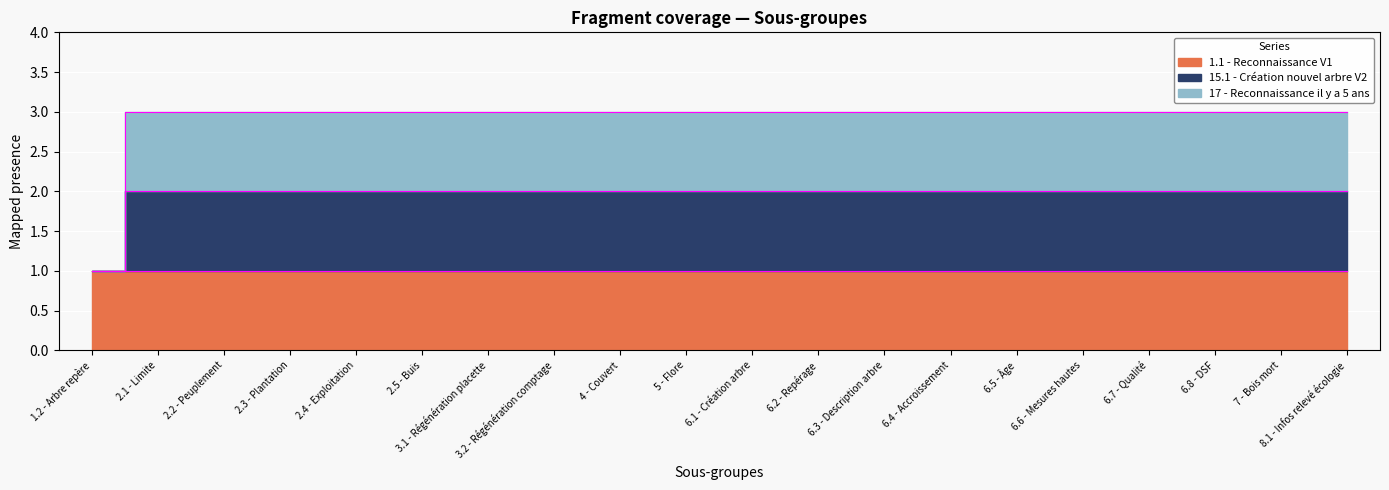

Count the 17 - Reconnaissance il y a 5 ans values in the range 3 to 4.

19